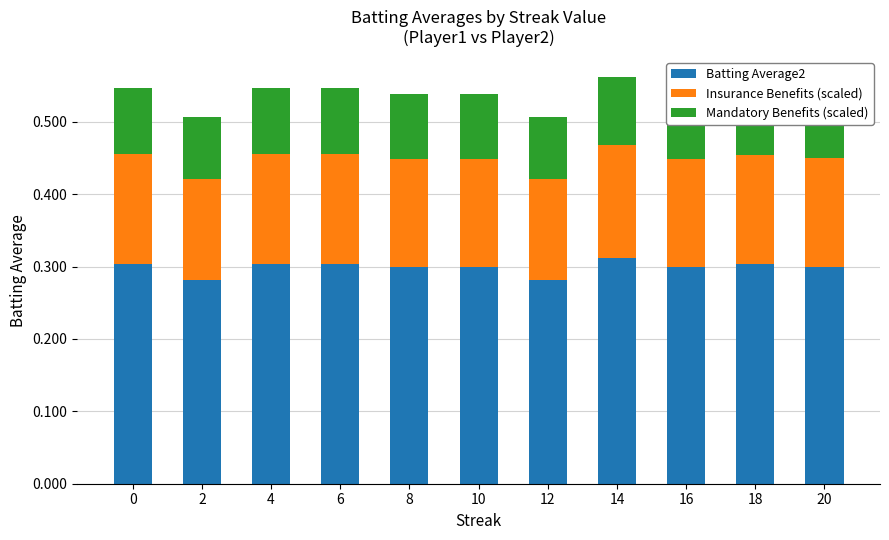

What is the total value across all series at 16?

0.5